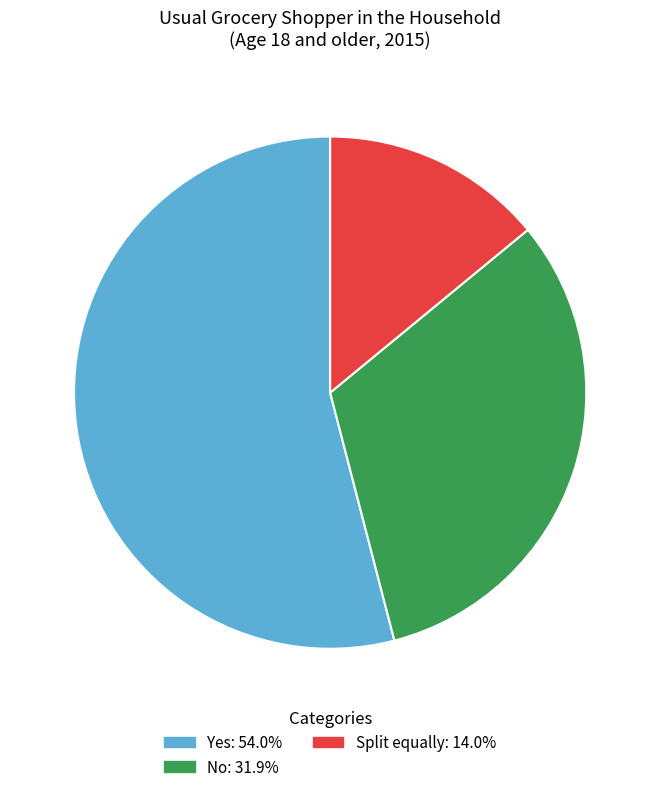

Which has a higher value, No or Split equally?

No